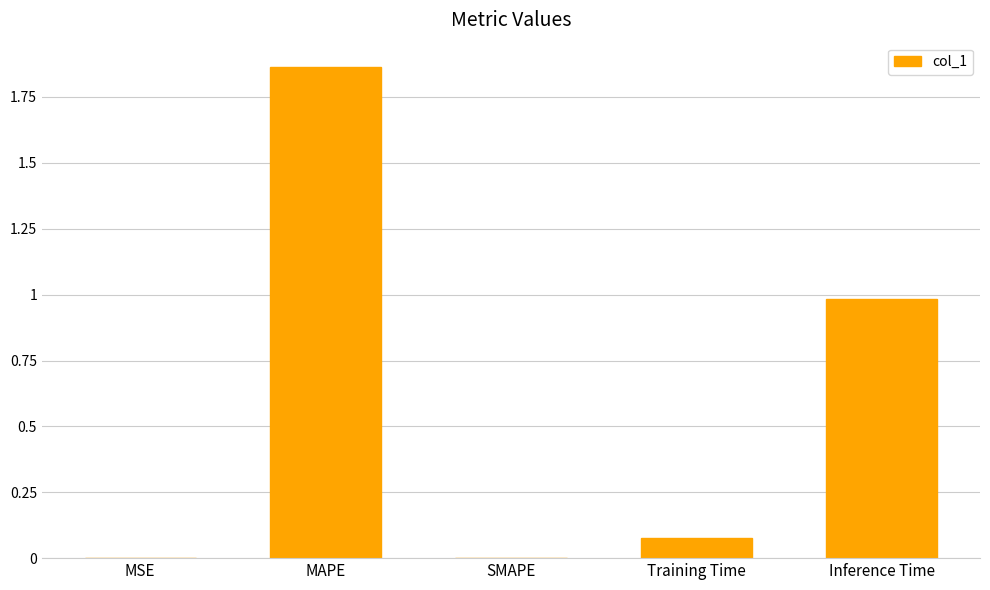

The value at SMAPE is 0.0. True or false?

True